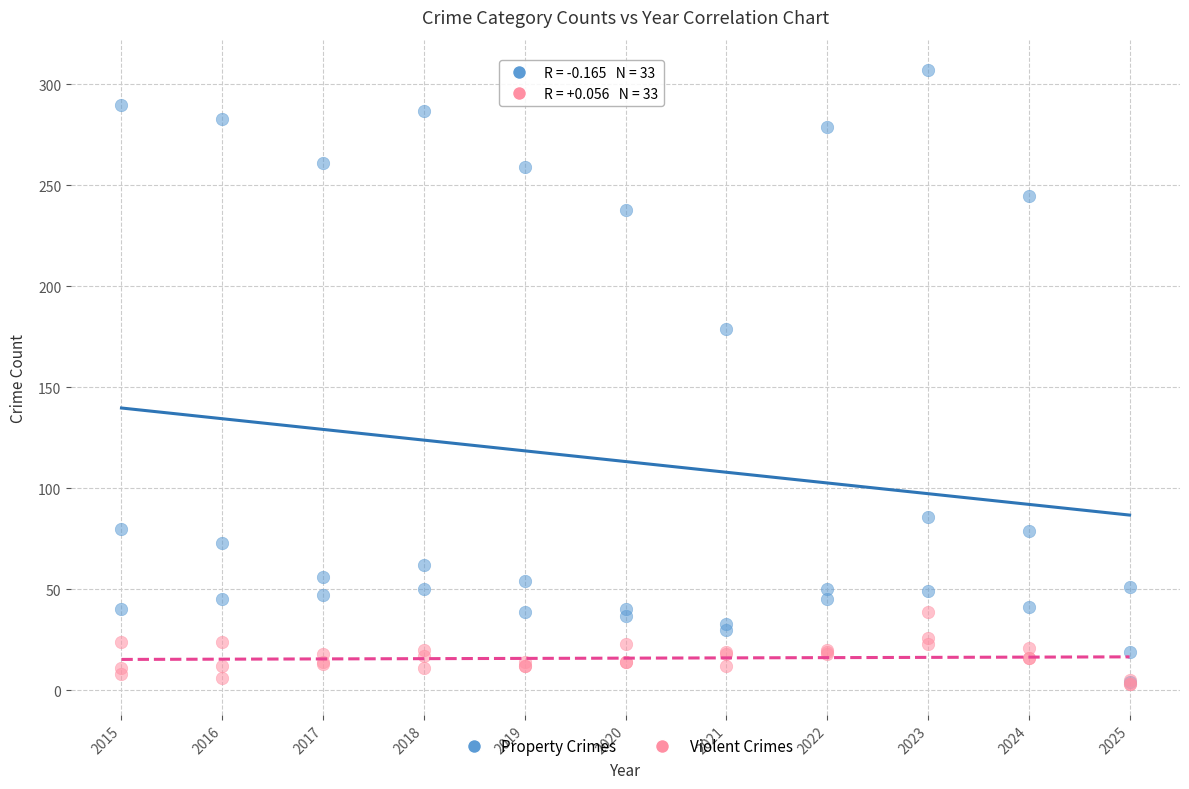

What are all the series names shown in the legend?

Property Crimes, Violent Crimes